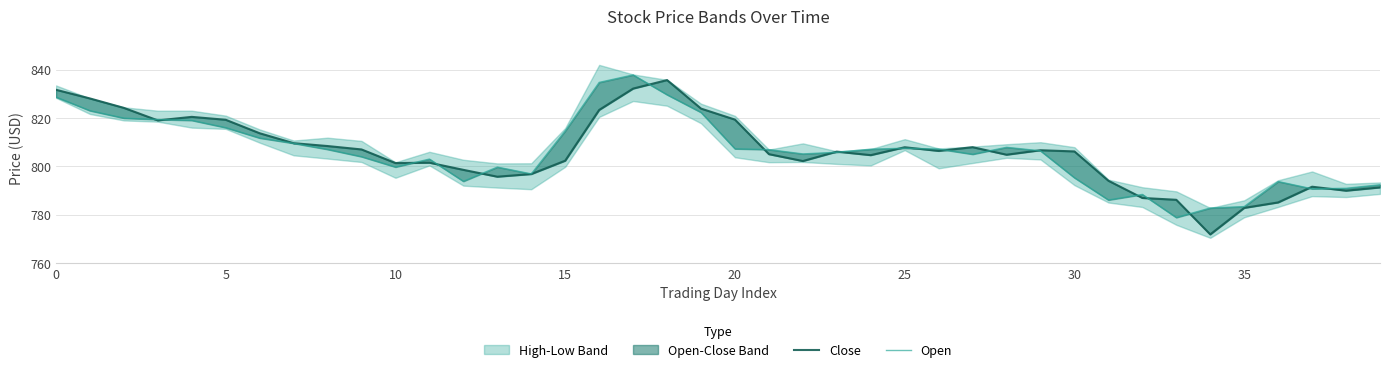

Is it true that Open equals 803.0 at 11?

True